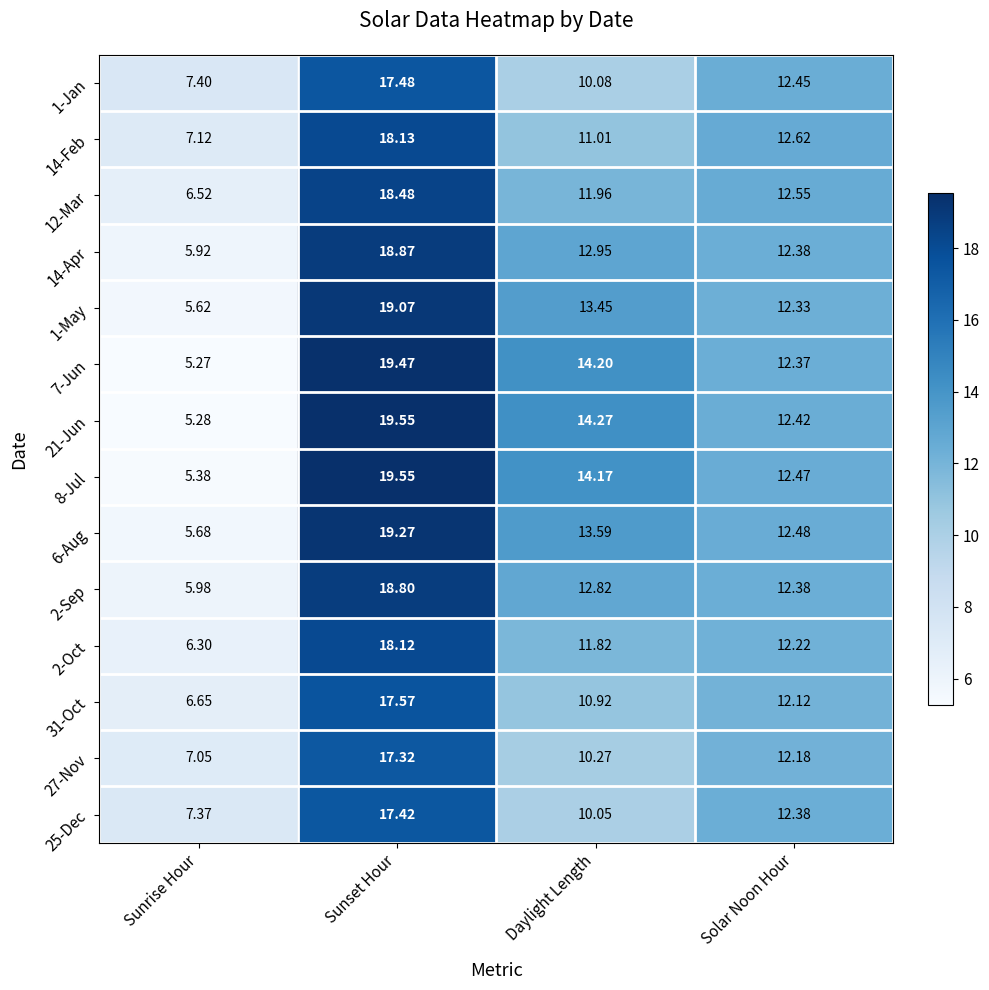

List the labels in order of 1-May value, smallest first.

Sunrise Hour, Solar Noon Hour, Daylight Length, Sunset Hour